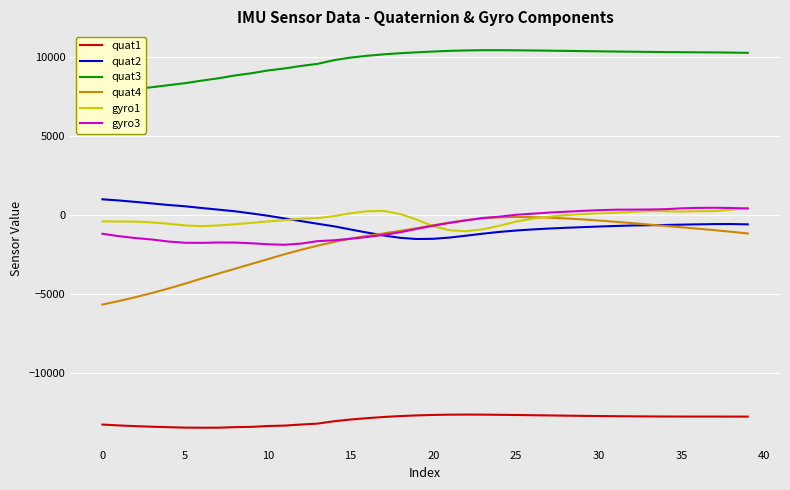

What is the minimum value for quat2?

-1511